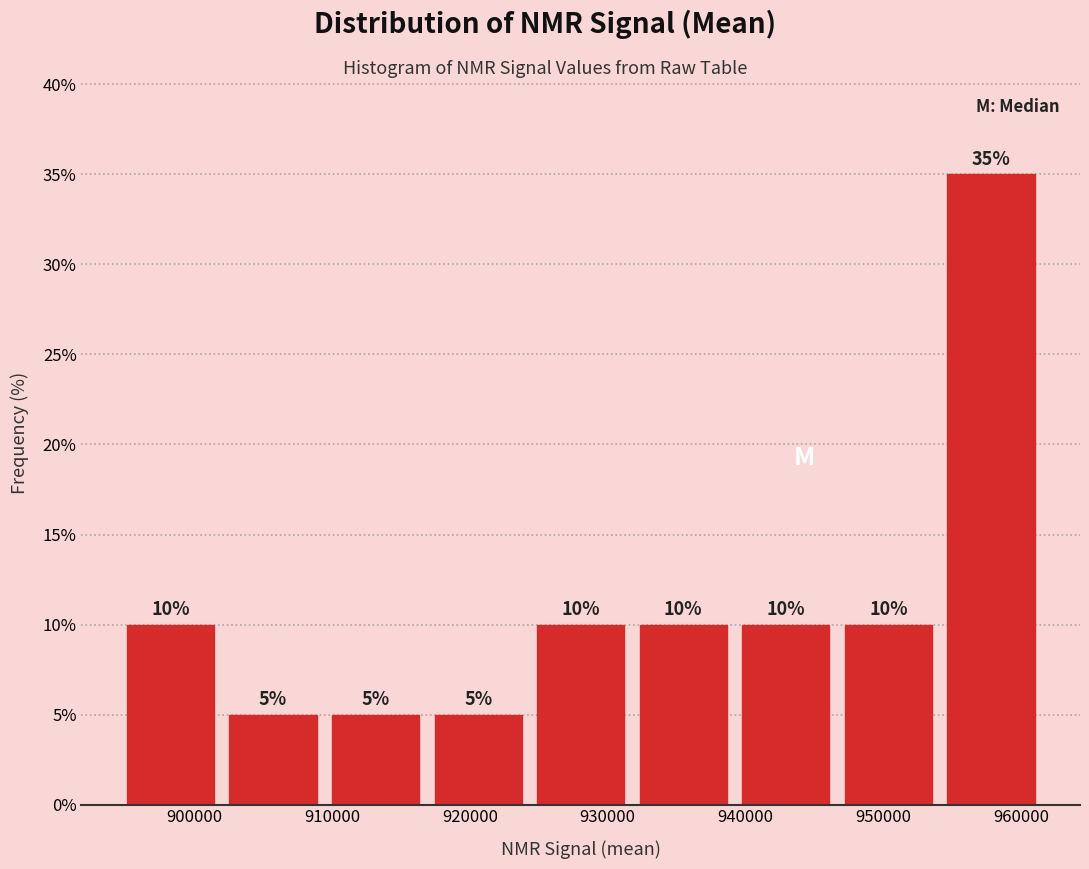

Over which range of the x-axis is the bar tallest?

954000 to 962000